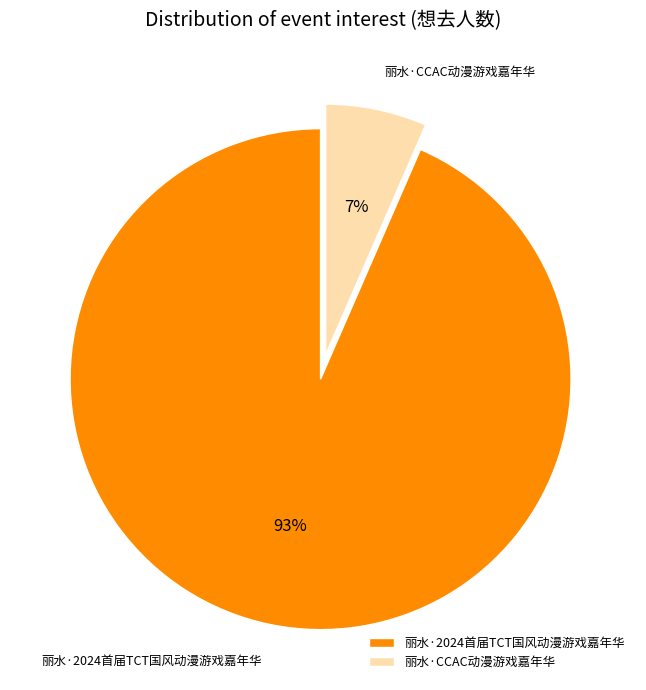

Which category has the smallest portion of the pie?

丽水·CCAC动漫游戏嘉年华